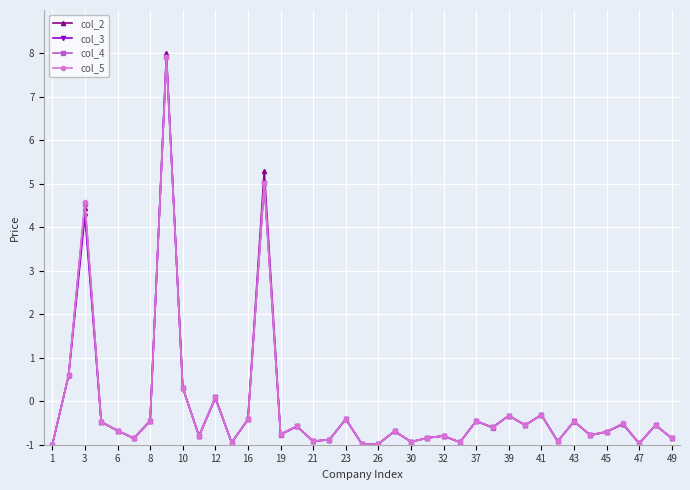

Which series has the widest spread of values?

col_2